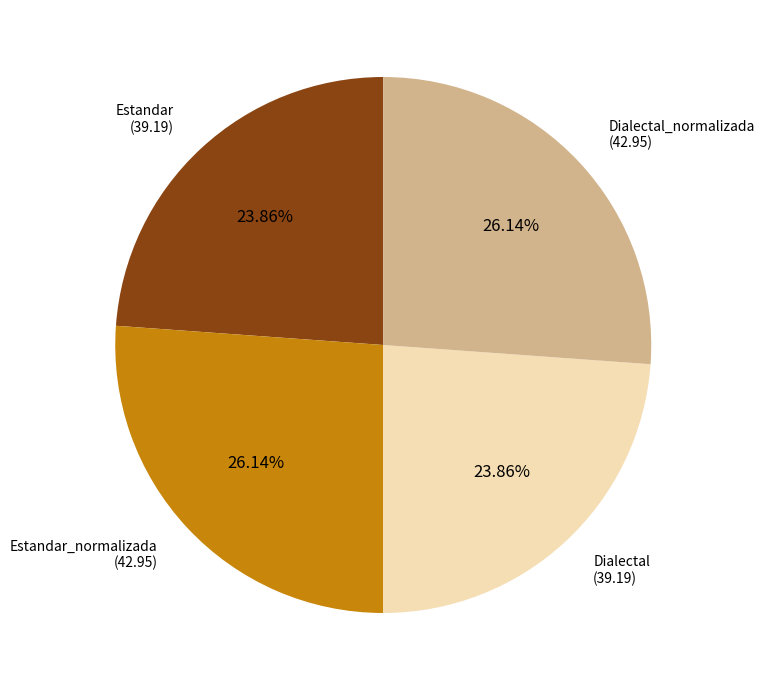

How many slices are in this pie chart?

4